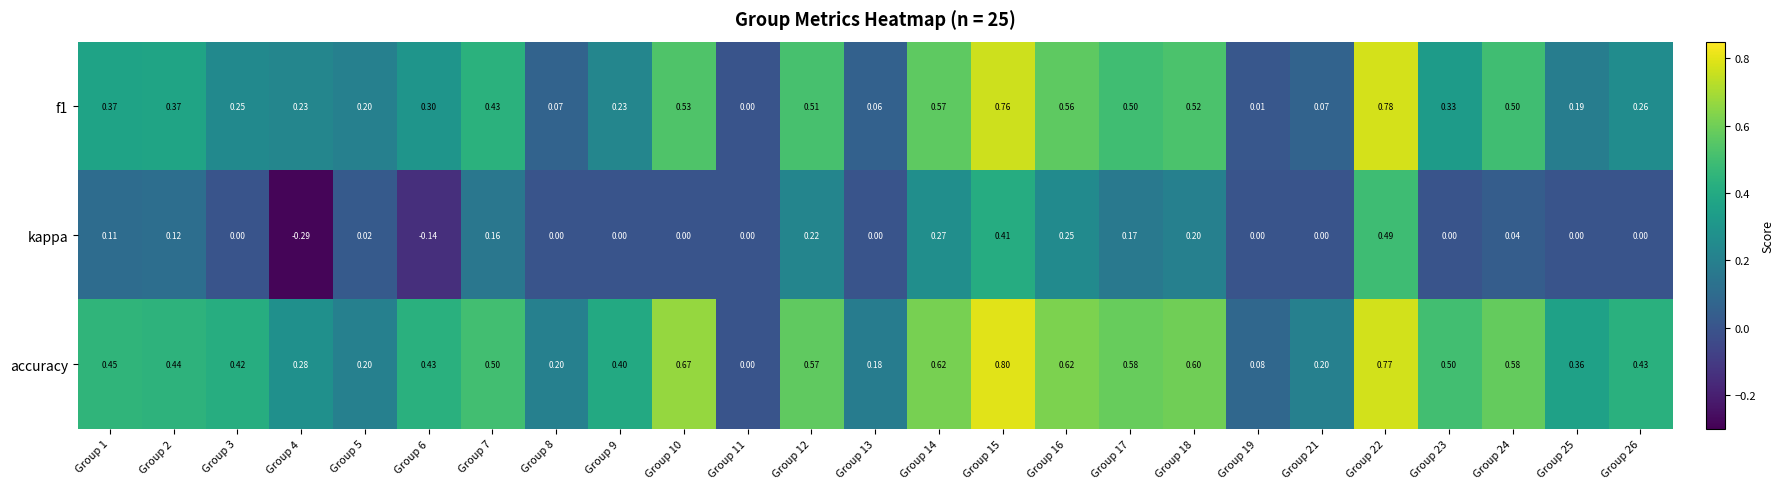

Is the value of kappa at Group 3 greater than the value of accuracy at Group 18?

No